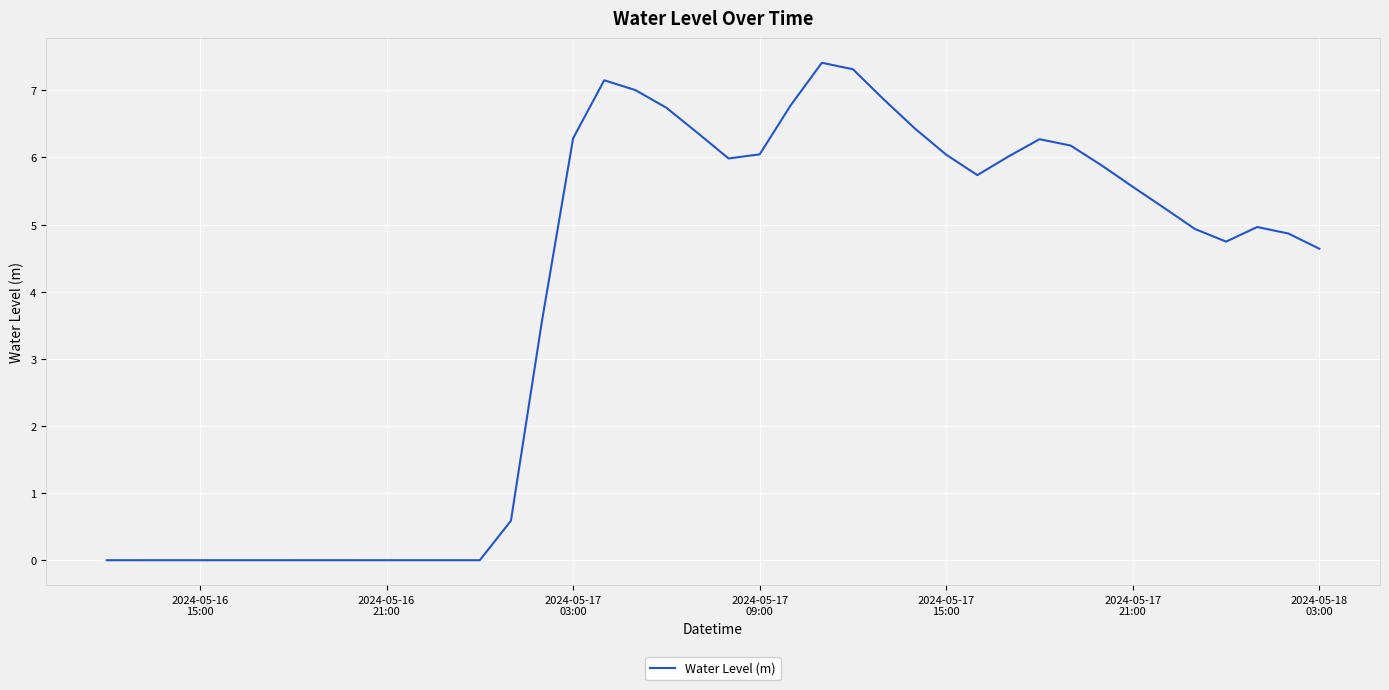

True or false: there are more than 1 points higher than both neighbors.

True